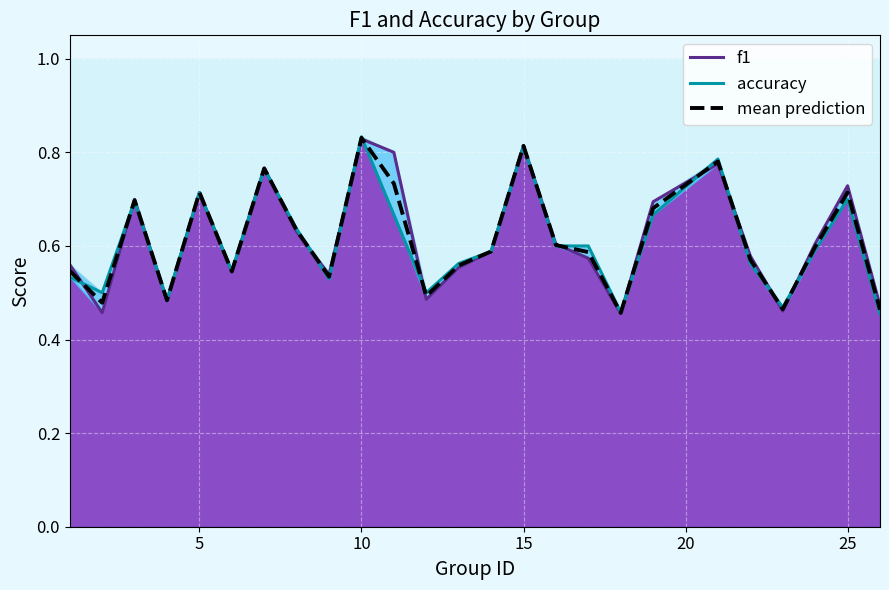

What is the value of the f1 point at the 11th from the left?

0.7